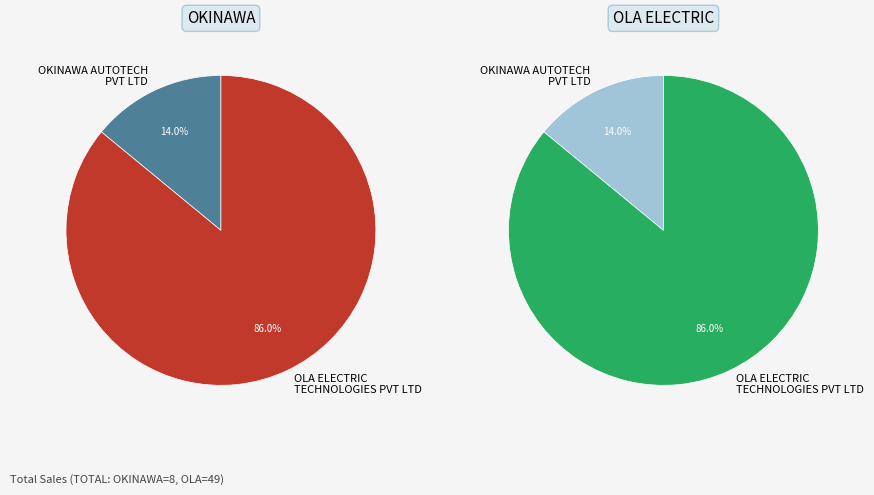

To the nearest percent, what is the difference between the OLA ELECTRIC TECHNOLOGIES PVT LTD and OKINAWA AUTOTECH PVT LTD slice percentages?

72%